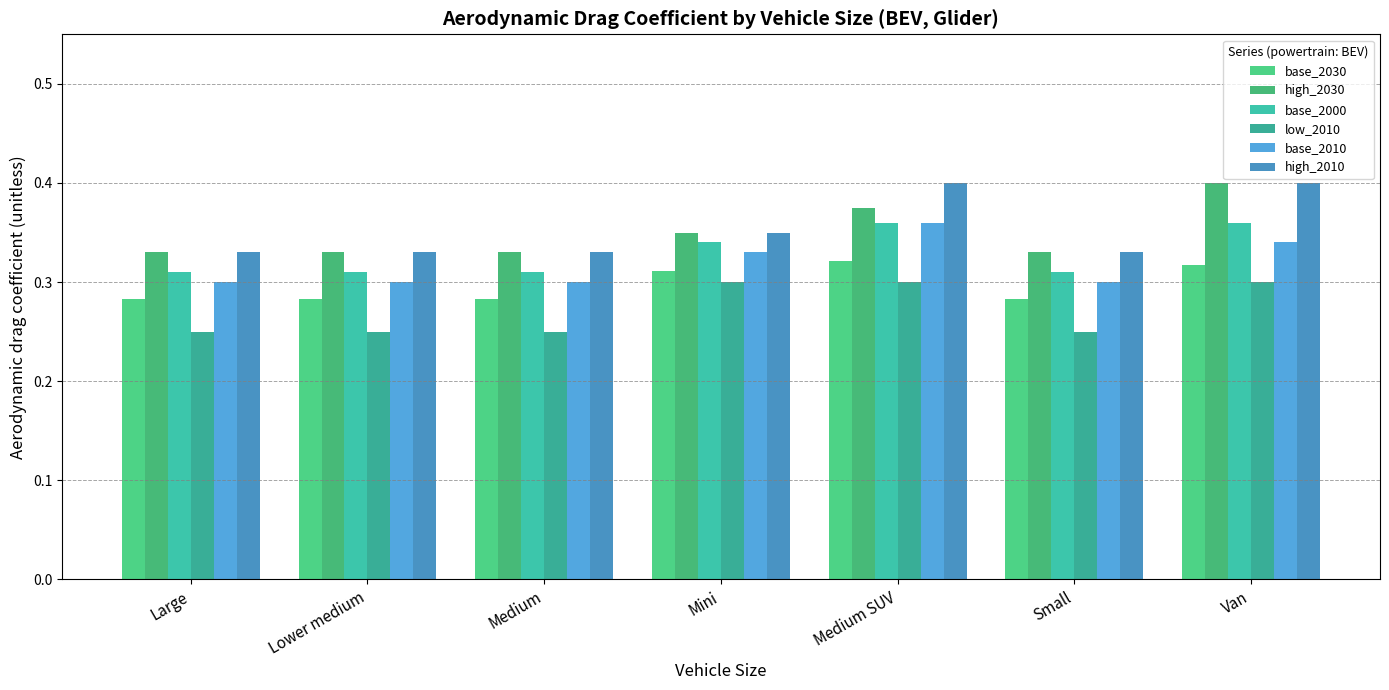

What is the label of the 5th bar from the left?

Medium SUV